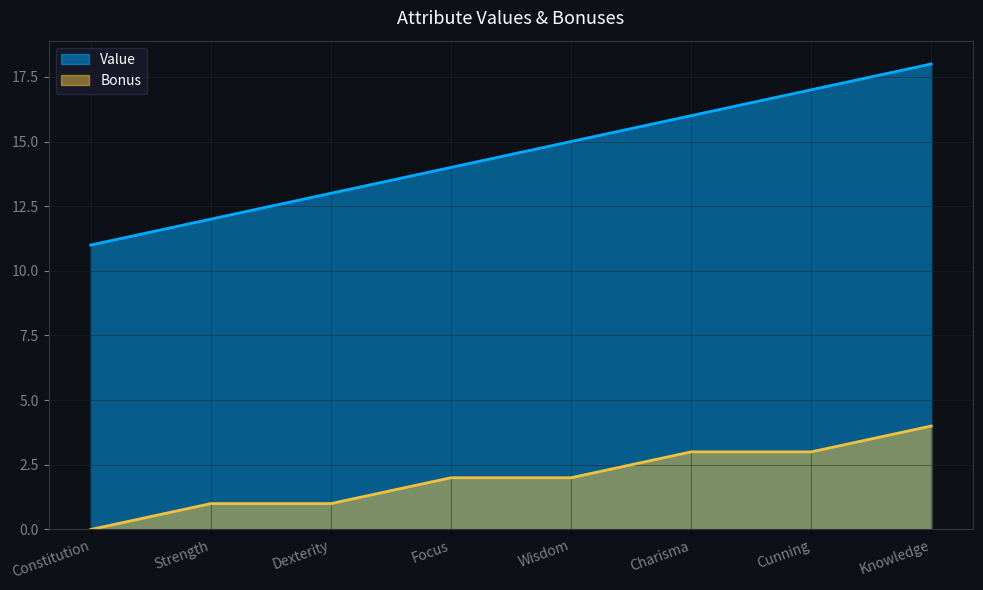

What is the maximum value for Value?

18